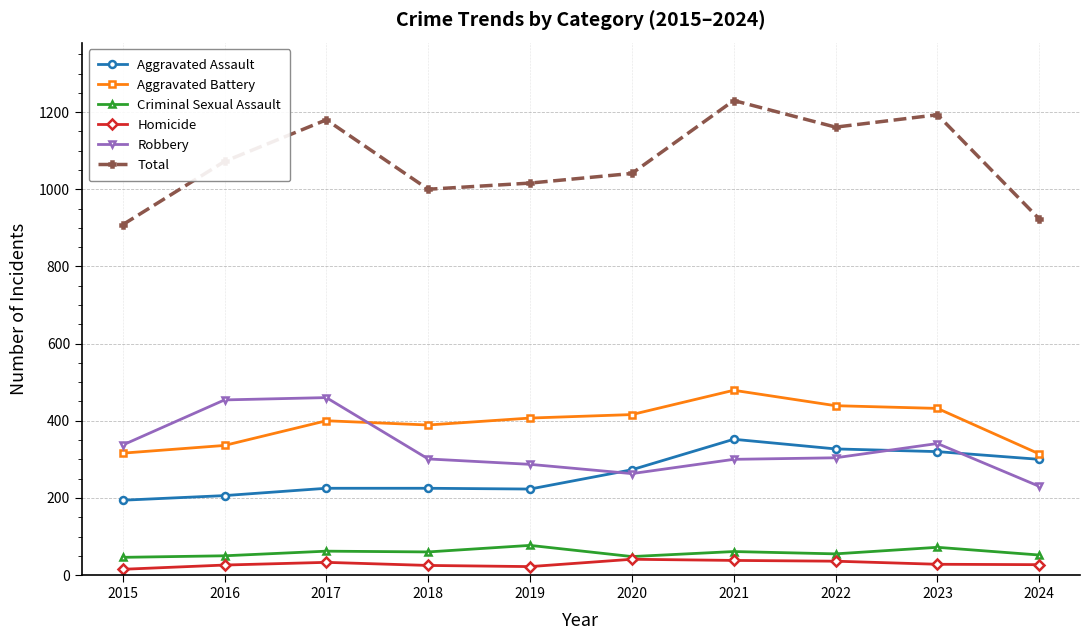

What is the value of the Aggravated Battery point at the 3rd from the left?

400